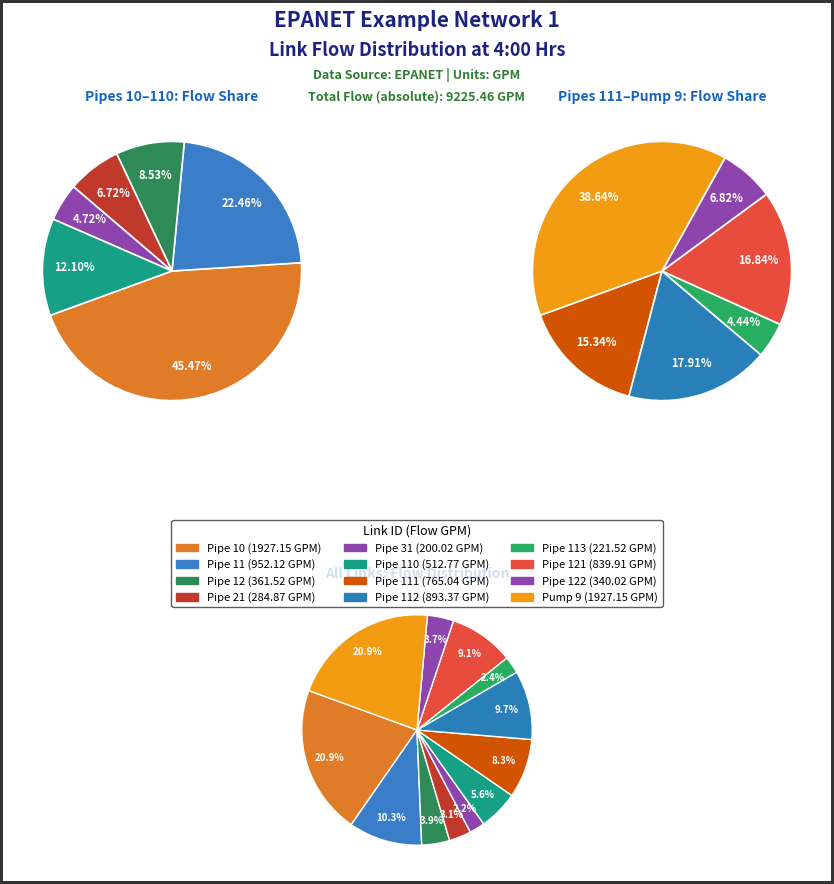

To the nearest percent, what is the difference between the Pipe 31 and Pipe 12 slice percentages?

2%